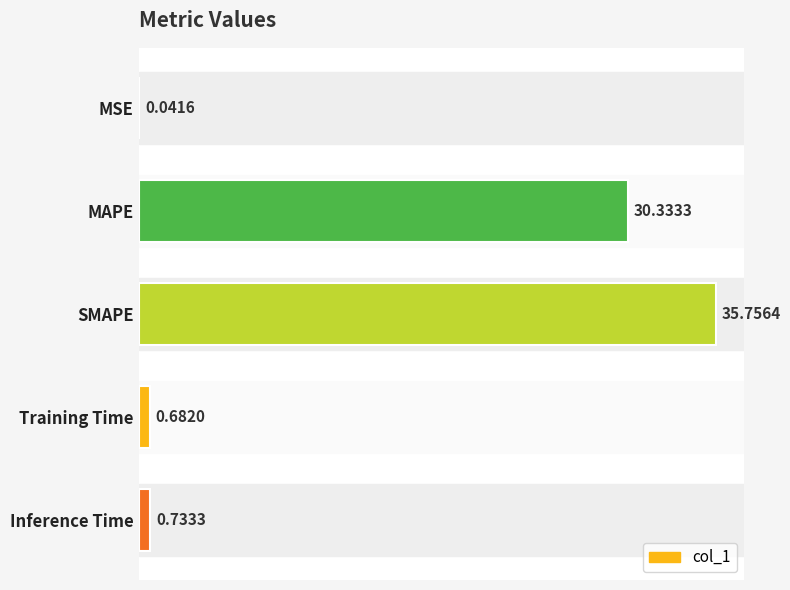

What is the greatest value displayed?

35.8